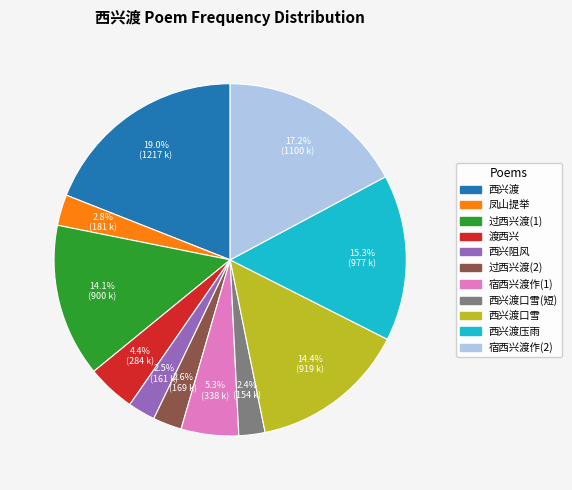

Is there any slice that represents more than half of the pie?

No